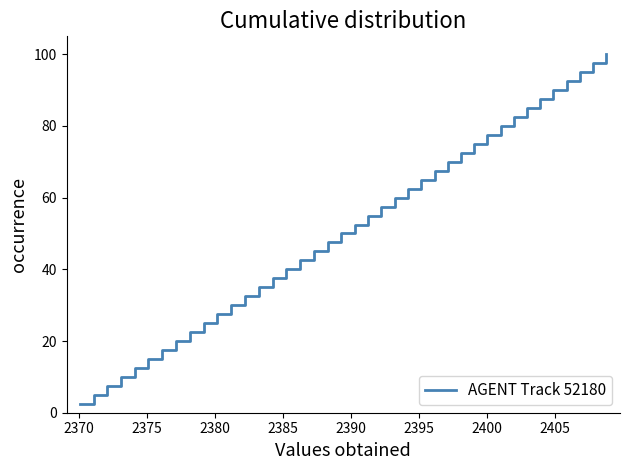

Reading right to left, what are all the values shown in this chart?

100.0	97.5	95.0	92.5	90.0	87.5	85.0	82.5	80.0	77.5	75.0	72.5	70.0	67.5	65.0	62.5	60.0	57.5	55.0	52.5	50.0	47.5	45.0	42.5	40.0	37.5	35.0	32.5	30.0	27.5	25.0	22.5	20.0	17.5	15.0	12.5	10.0	7.5	5.0	2.5